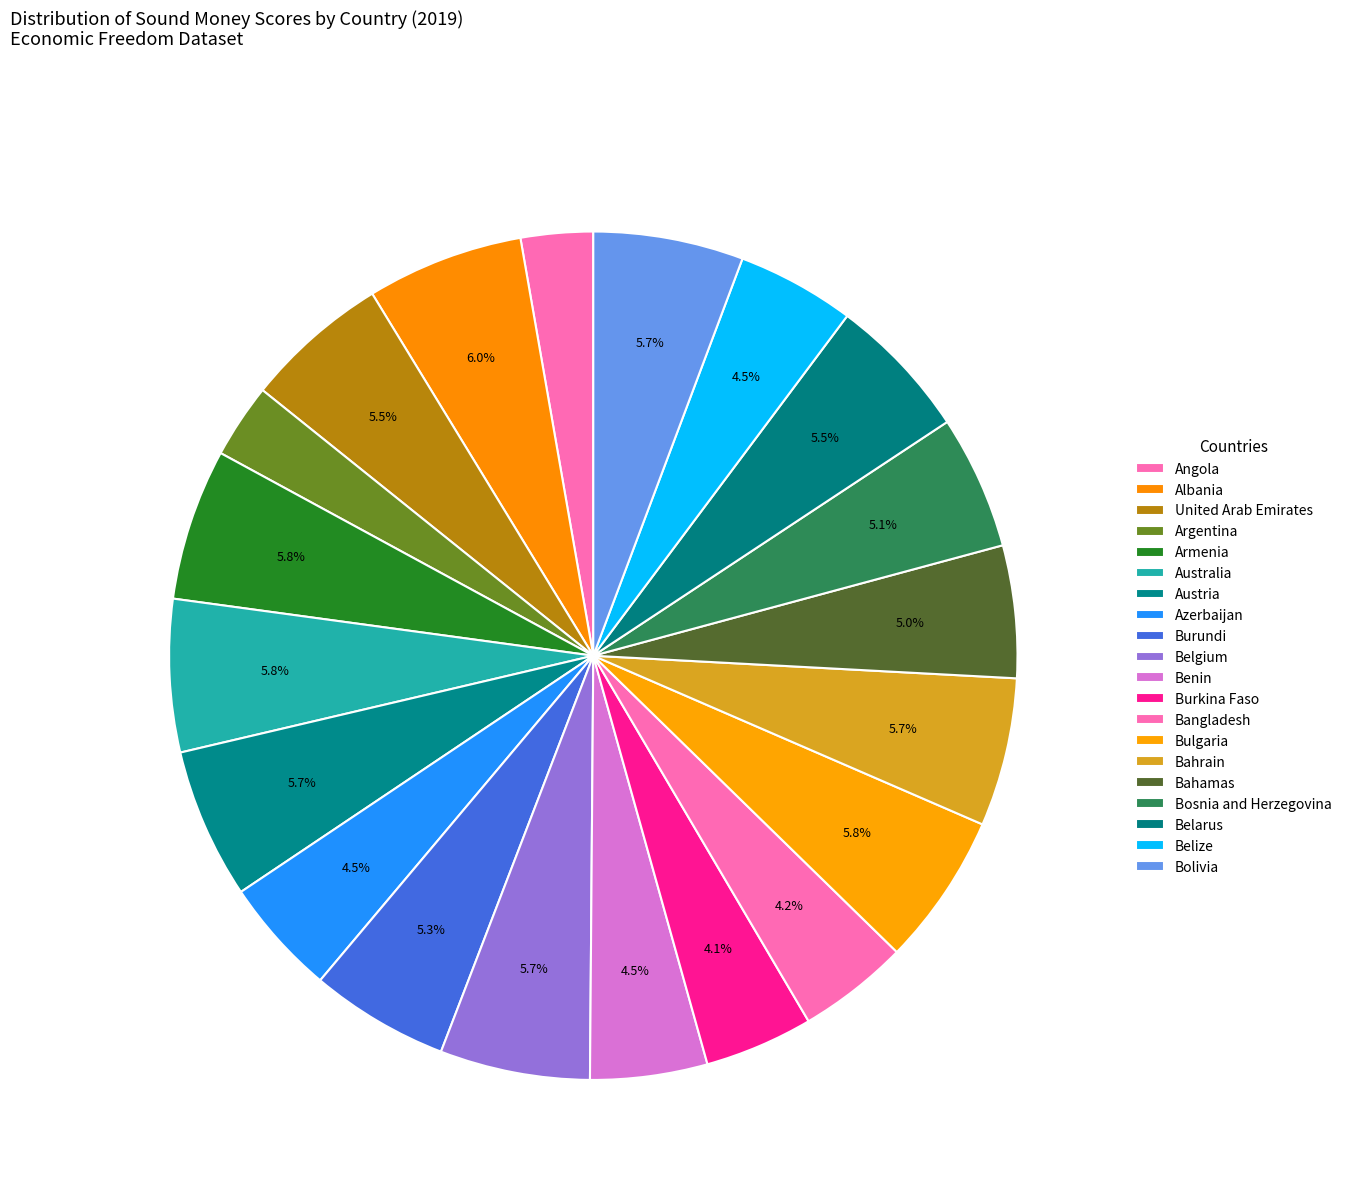

To the nearest percent, what percentage of the pie is Azerbaijan?

4%